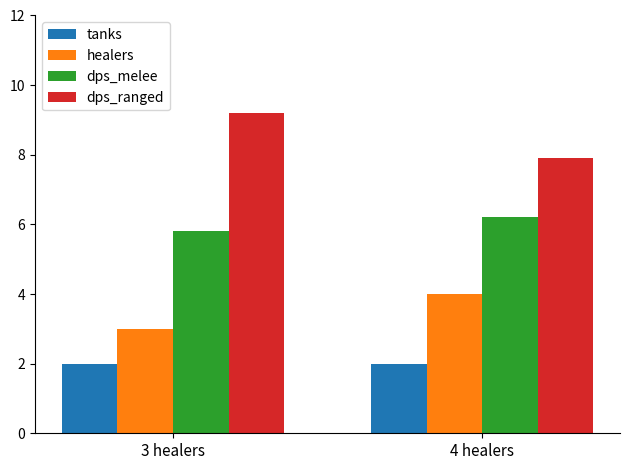

Reading right to left, what are all the values shown in this chart?

tanks: 2.0	2.0
healers: 4.0	3.0
dps_melee: 6.2	5.8
dps_ranged: 7.9	9.2